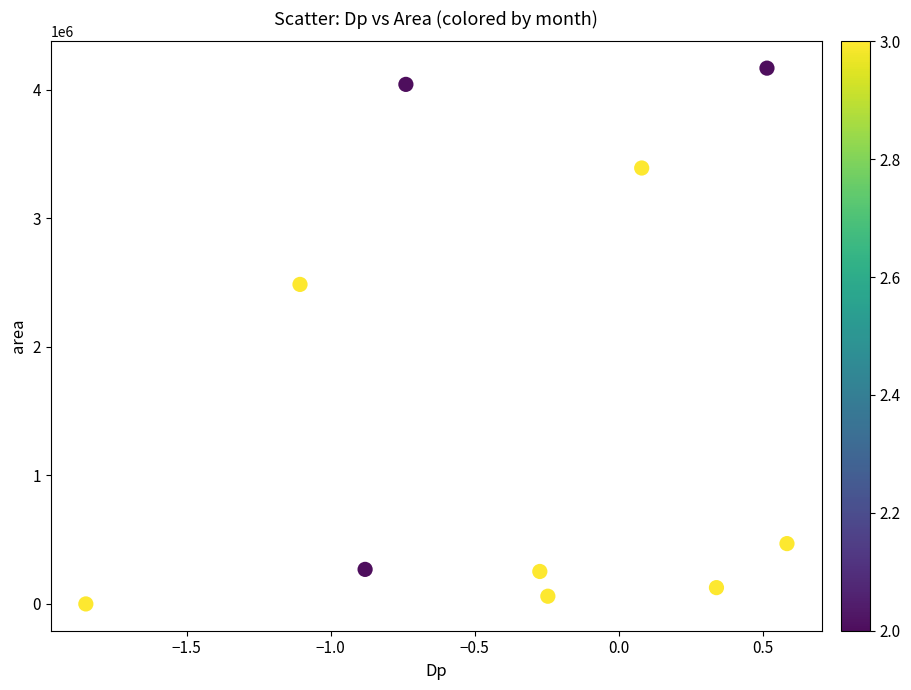

What is the average Y value?

1526438